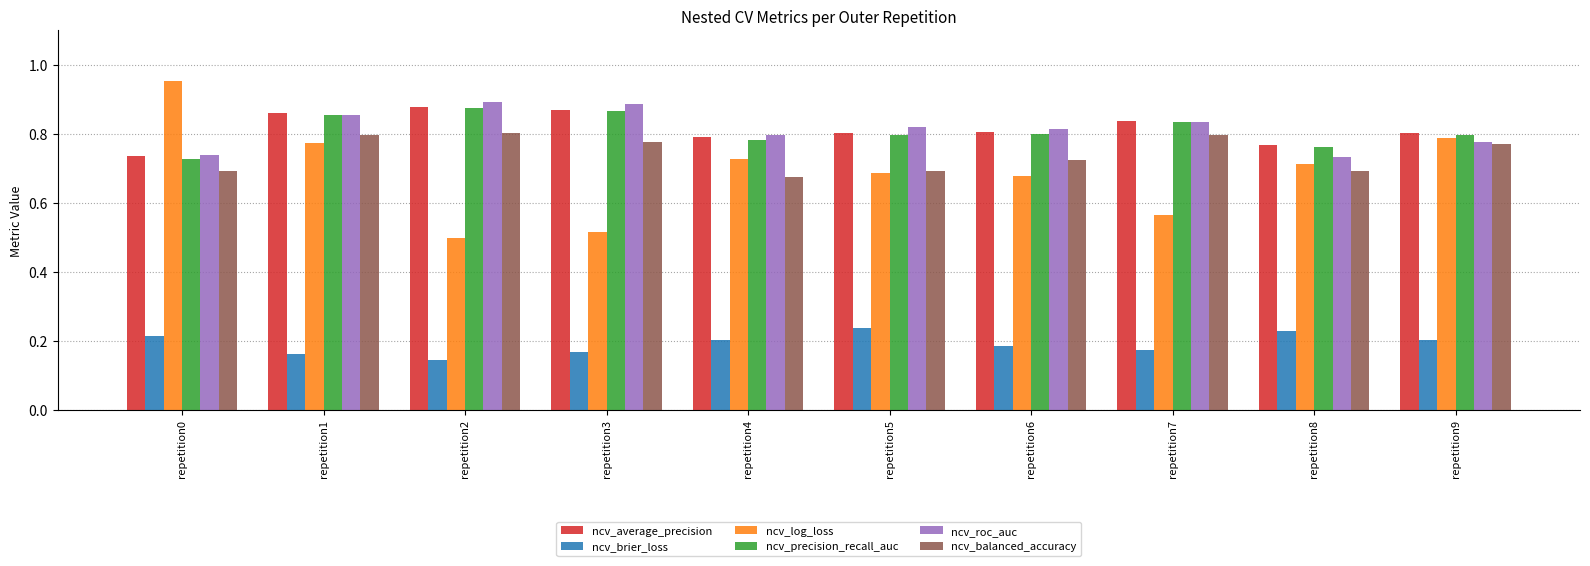

What is the sum of the ncv_log_loss values at repetition6 and repetition0?

1.6